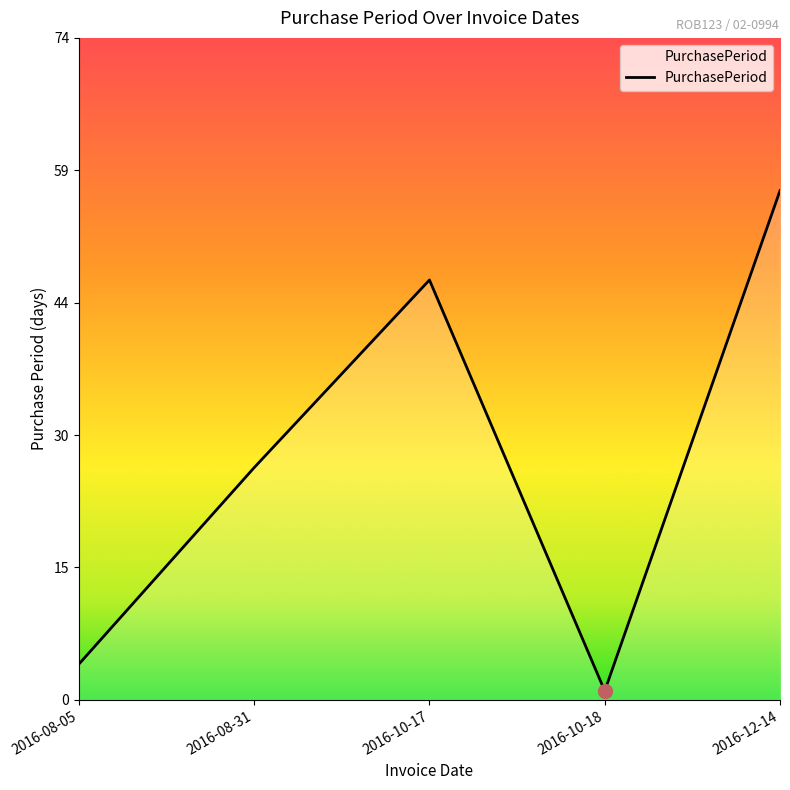

What is the minimum value shown in the chart?

1